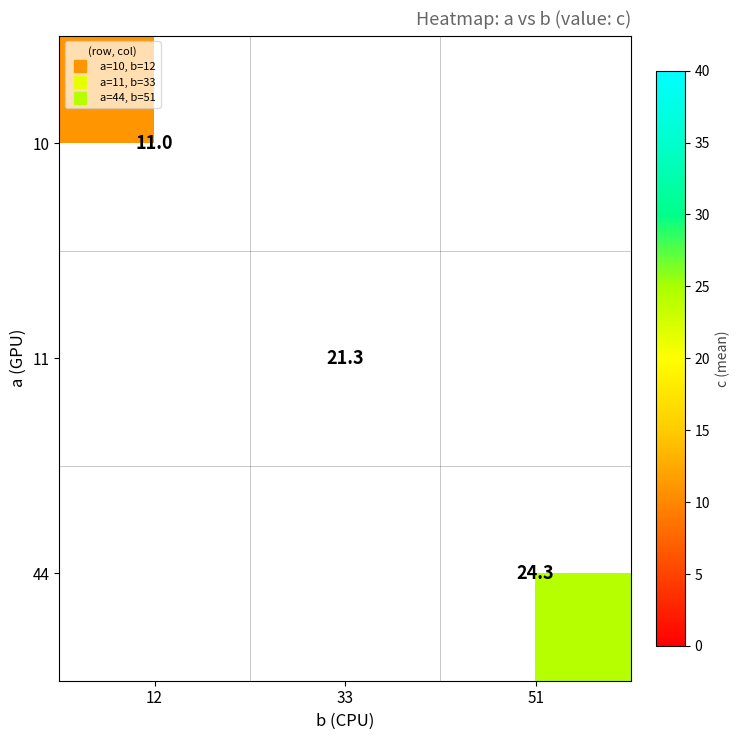

The value of 10 at 12 is 3.6. True or false?

False